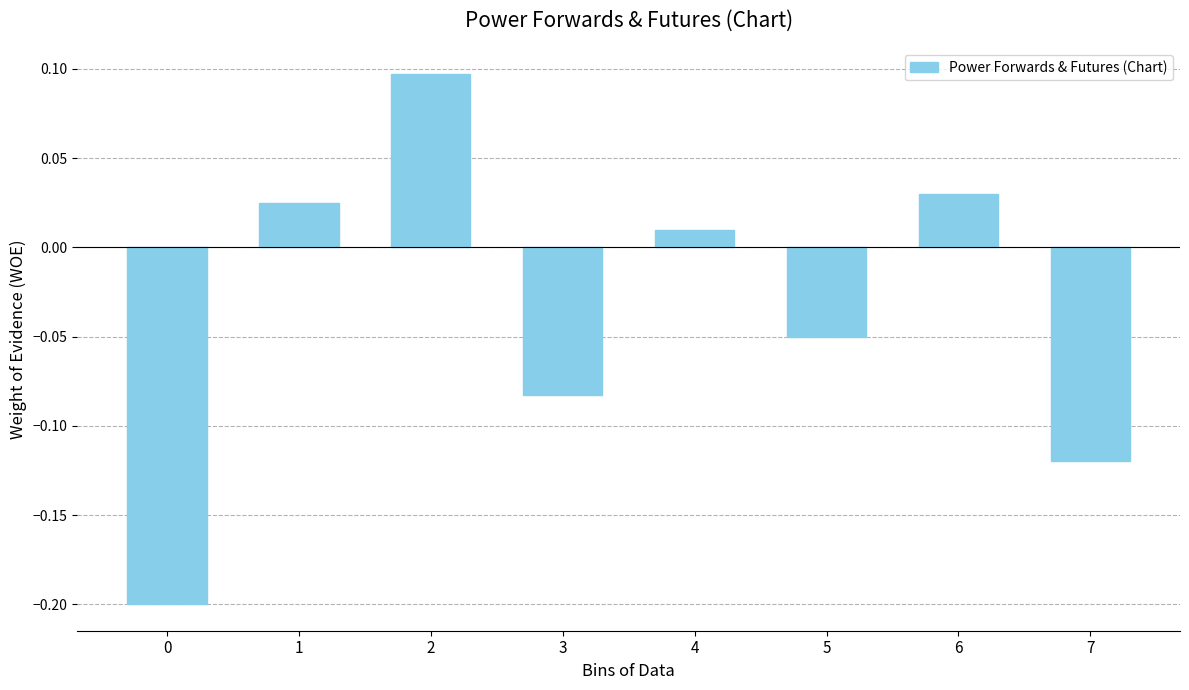

How many positive values are there?

4